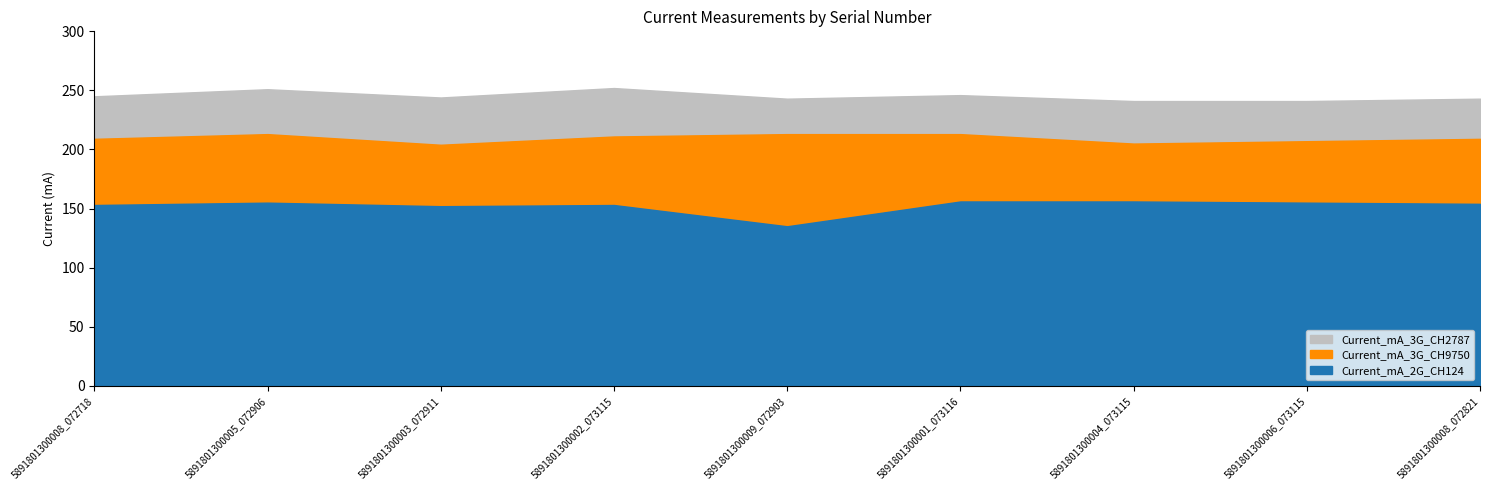

What is the difference between the maximum and minimum values in the Current_mA_3G_CH2787 series?

11